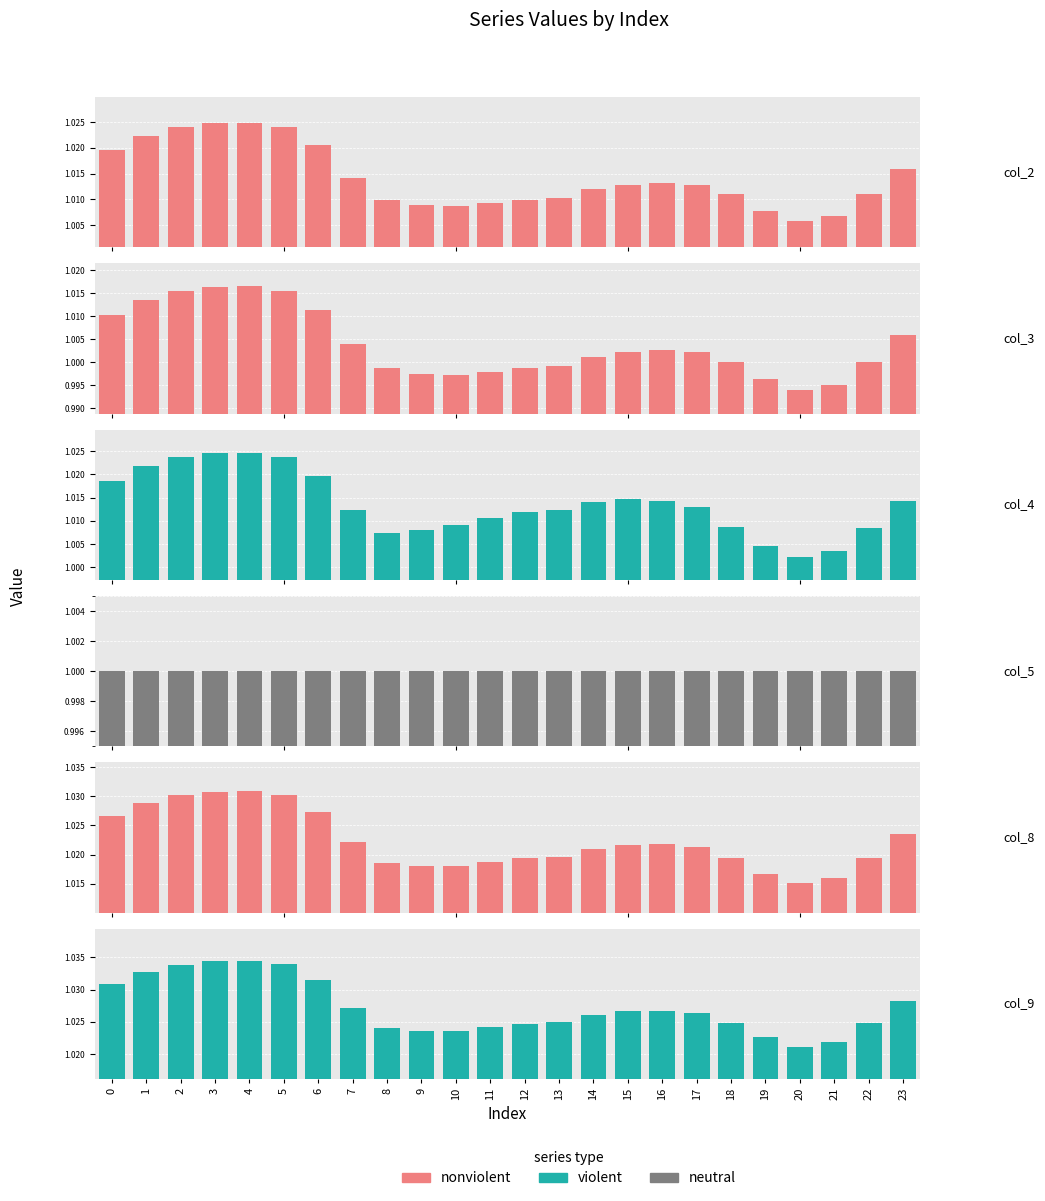

True or false: col_3 has a value of 1.0 at 18.

True